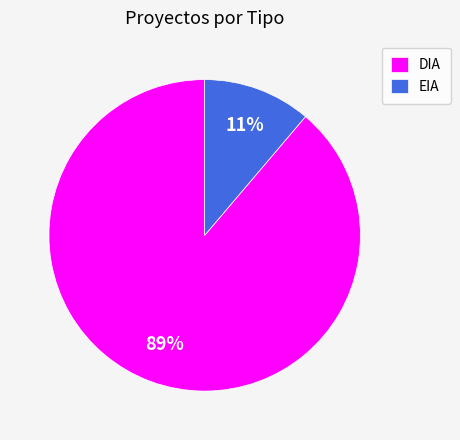

To the nearest percent, what percentage of the pie is DIA?

89%